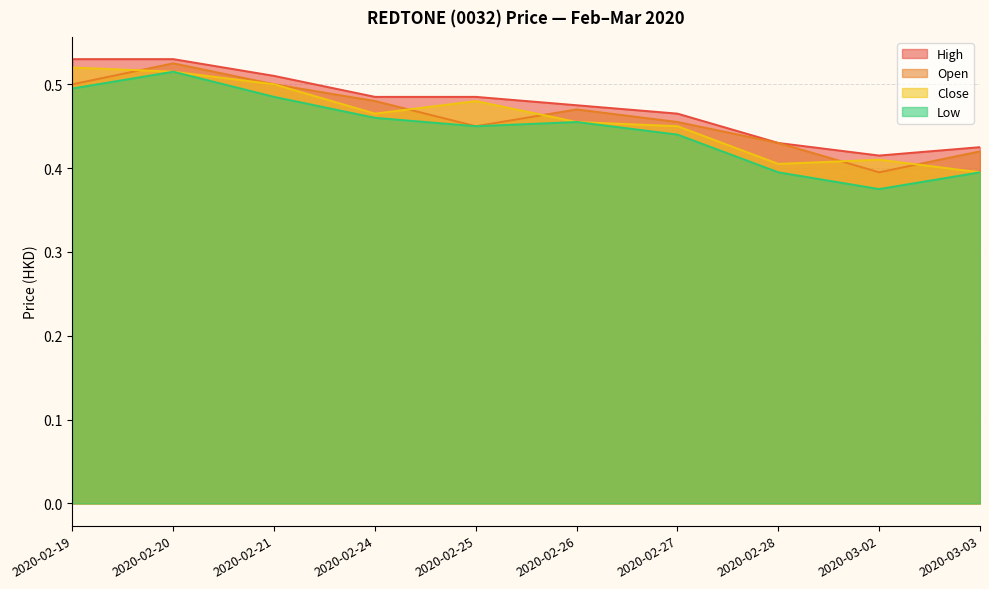

At which category is the sum across all series the highest?

2020-02-20